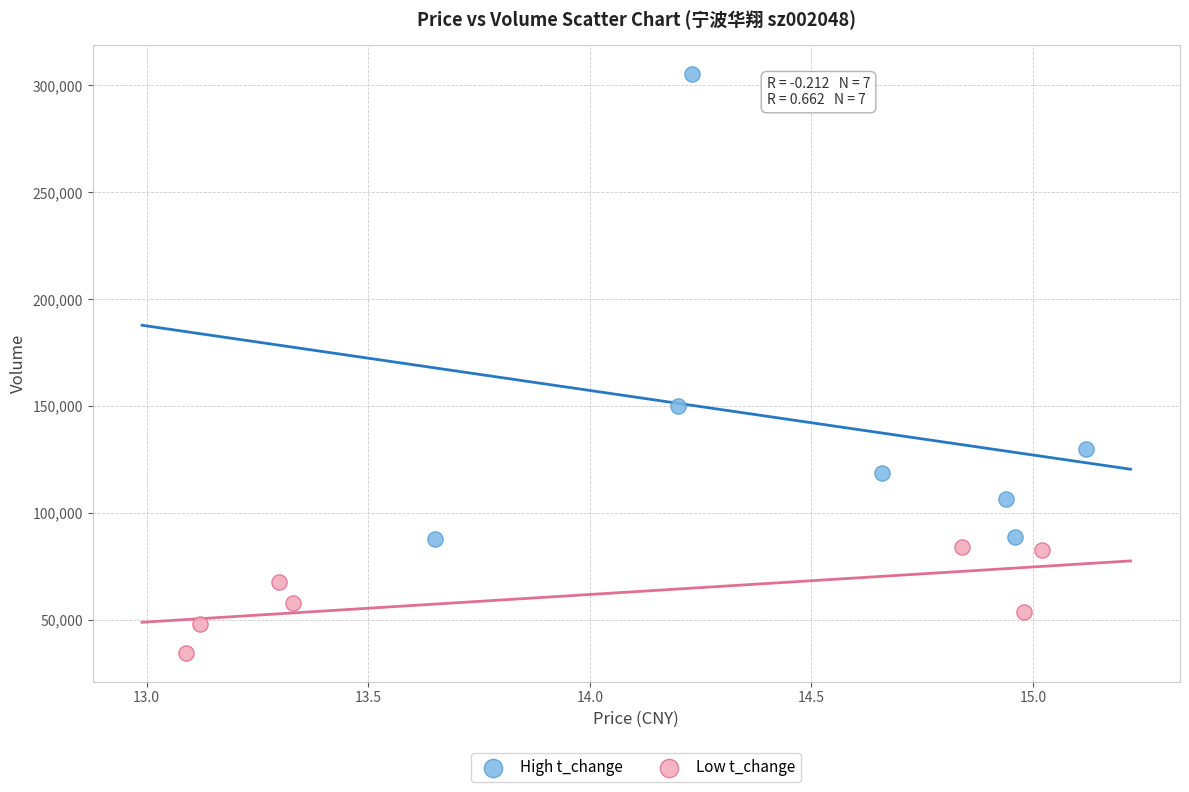

Which series reaches the maximum Y coordinate?

High t_change